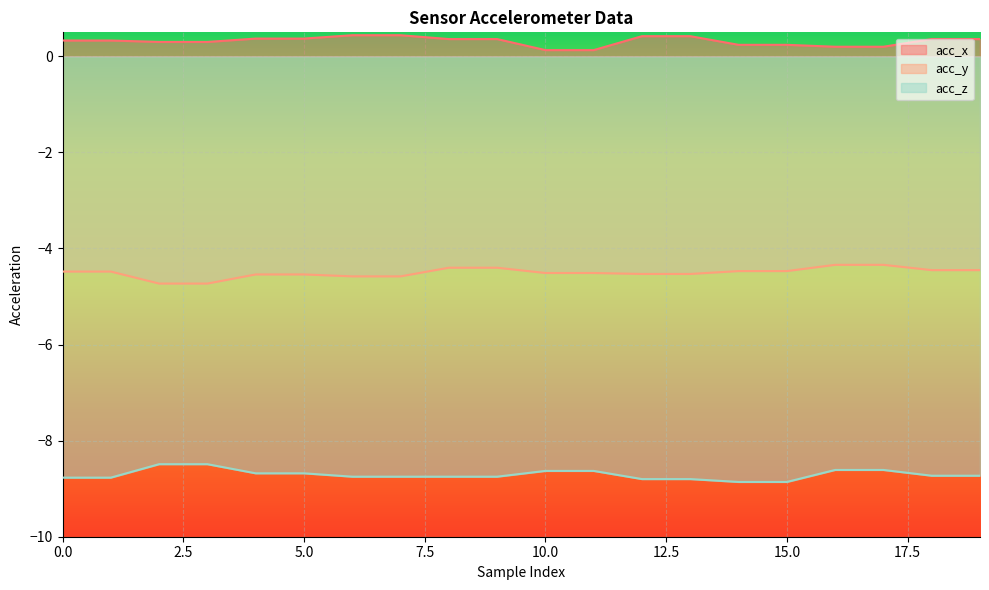

The acc_x series shows 0.4 at 13. True or false?

True